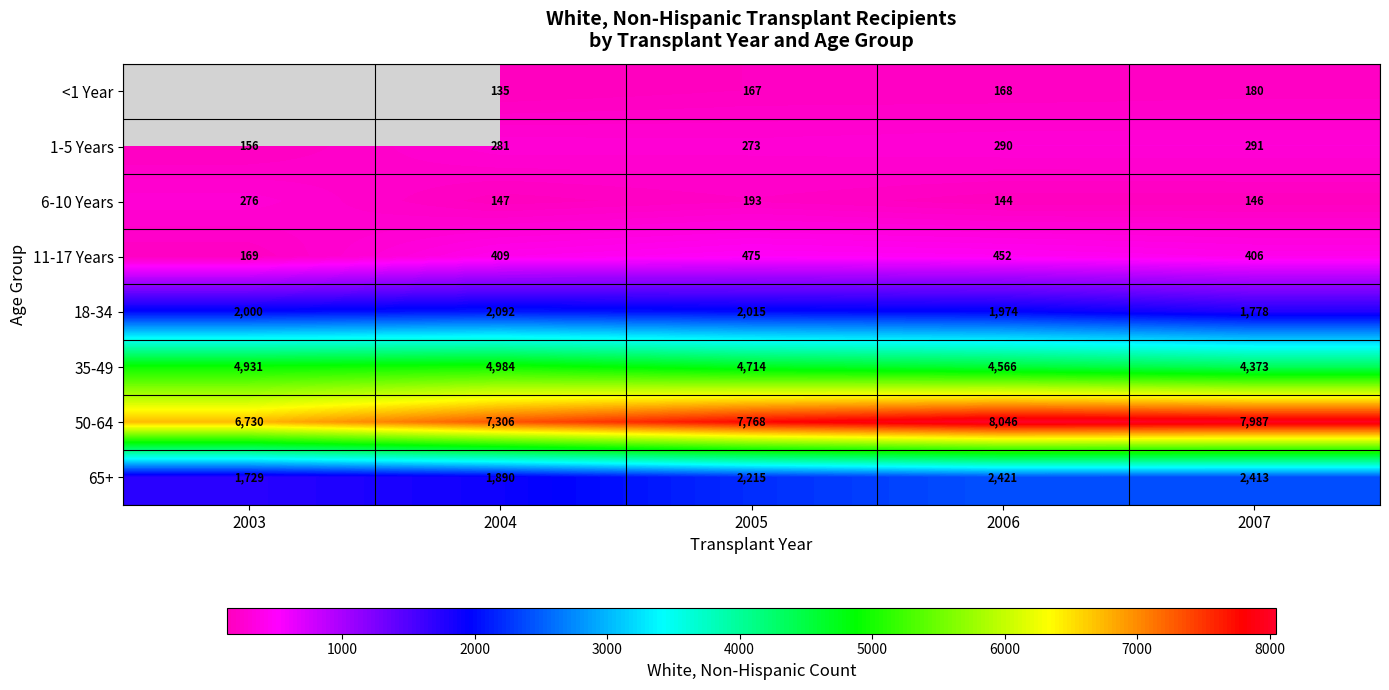

The 6-10 Years series shows 85.7 at 2003. True or false?

False